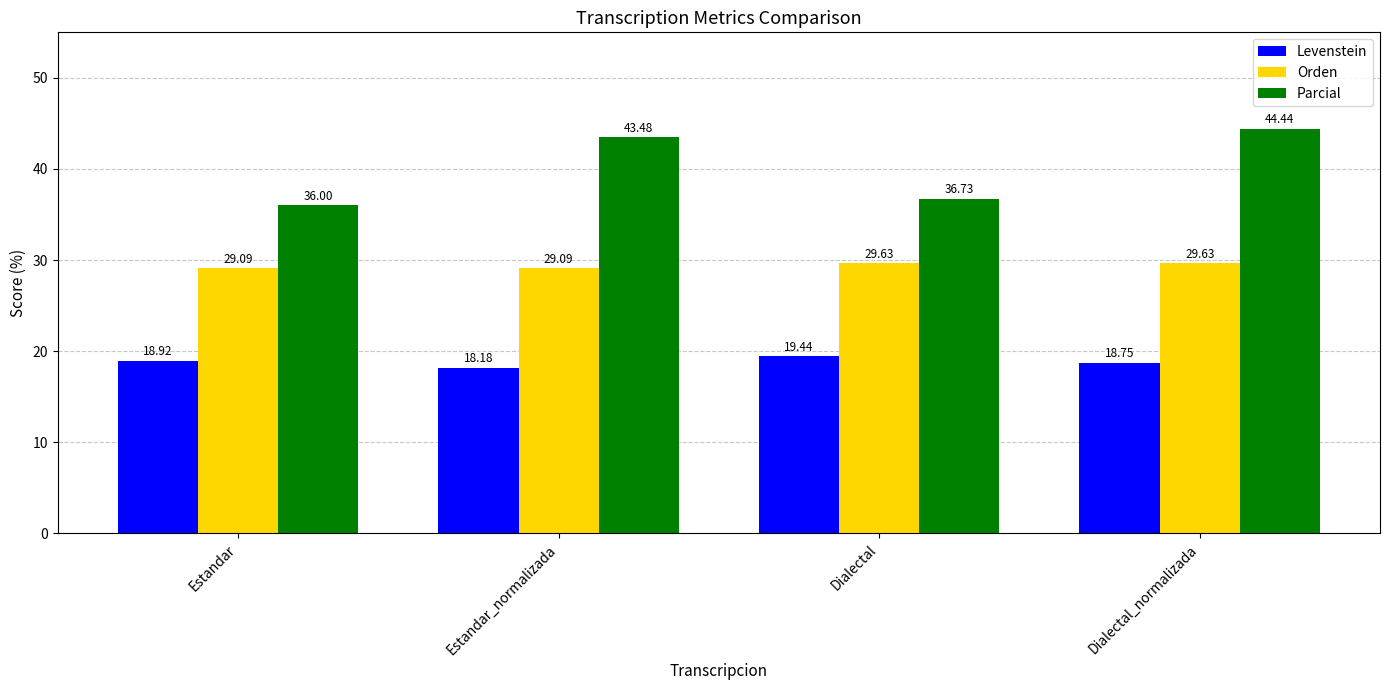

What position from the right is Dialectal_normalizada?

1